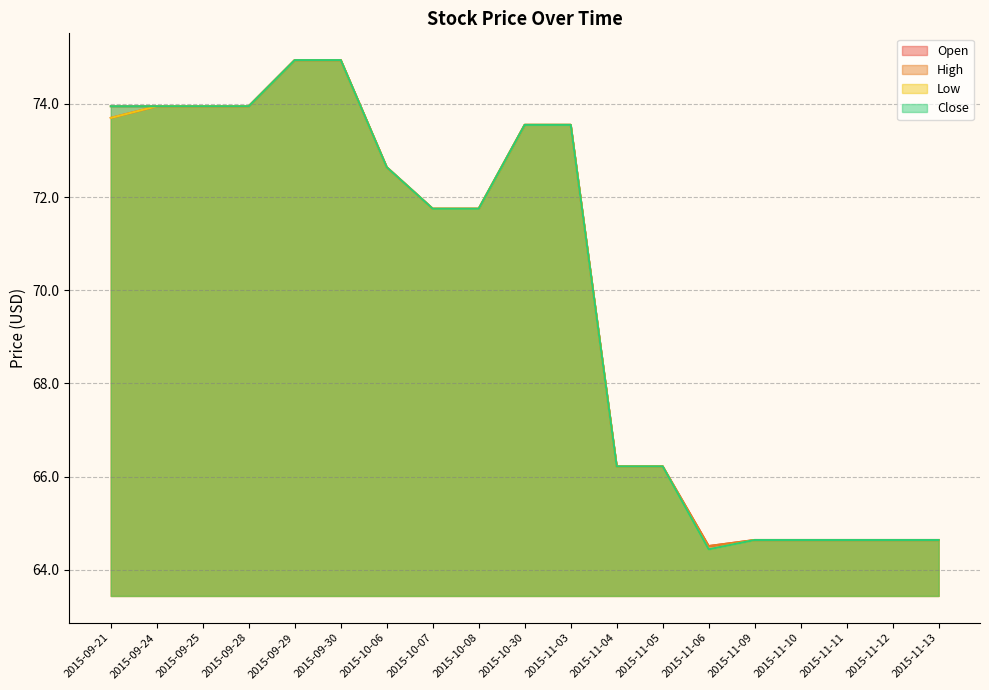

Where is High nearest to the value 69?

2015-10-07